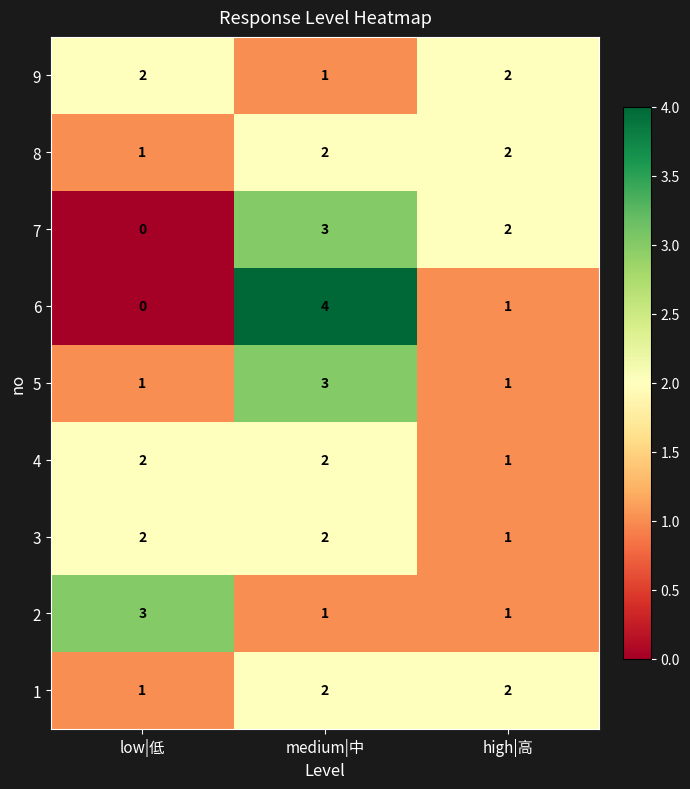

At which category is the sum across all series the highest?

medium|中